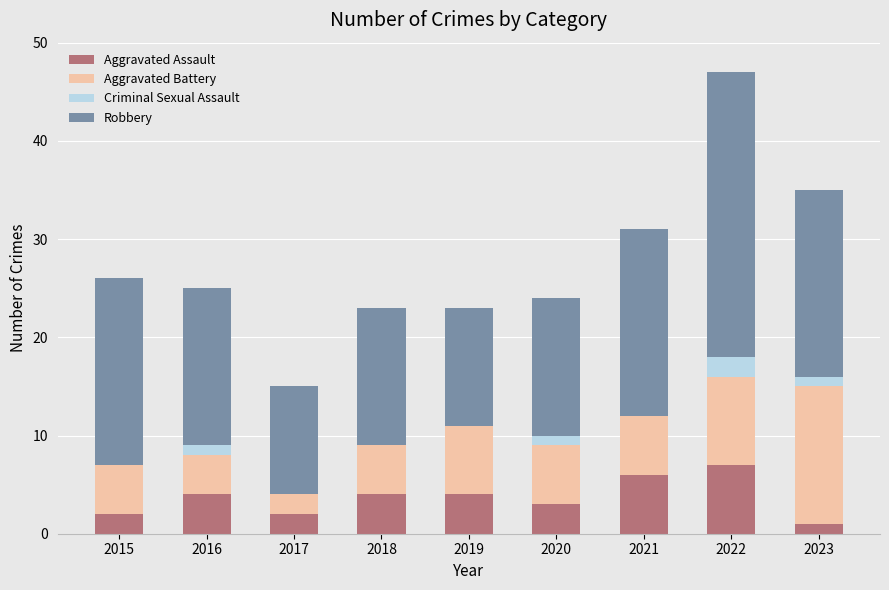

Count the number of categories in the chart.

9